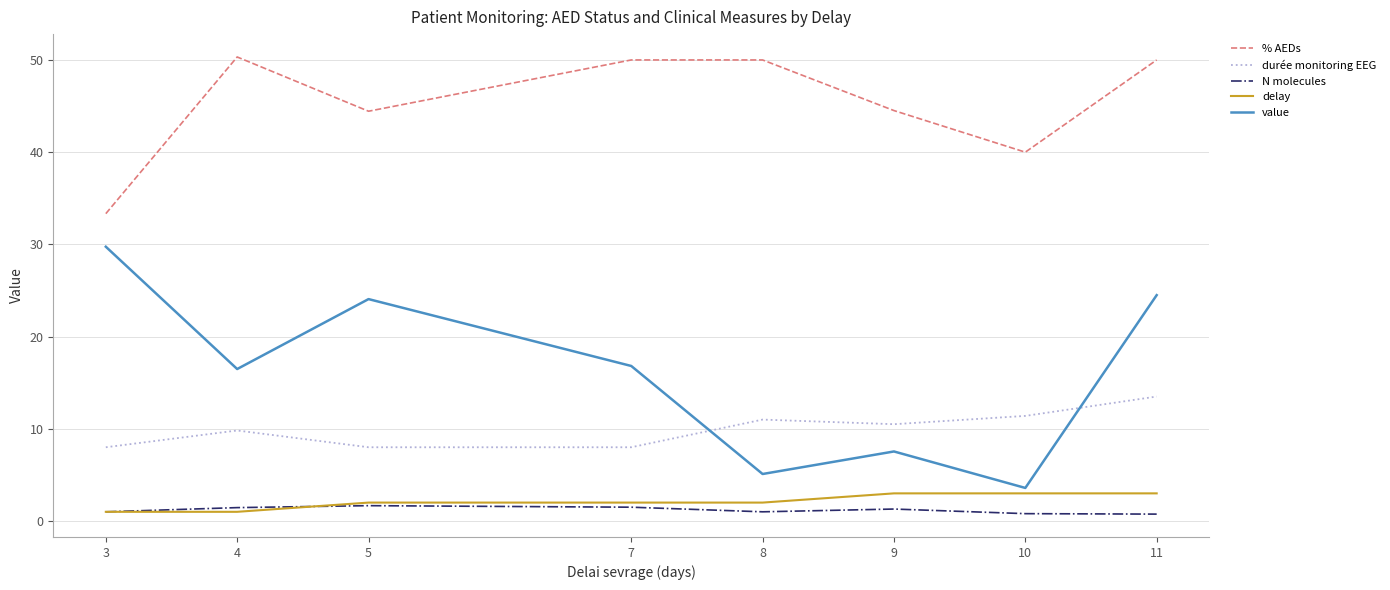

The durée monitoring EEG series shows 4.9 at 9. True or false?

False